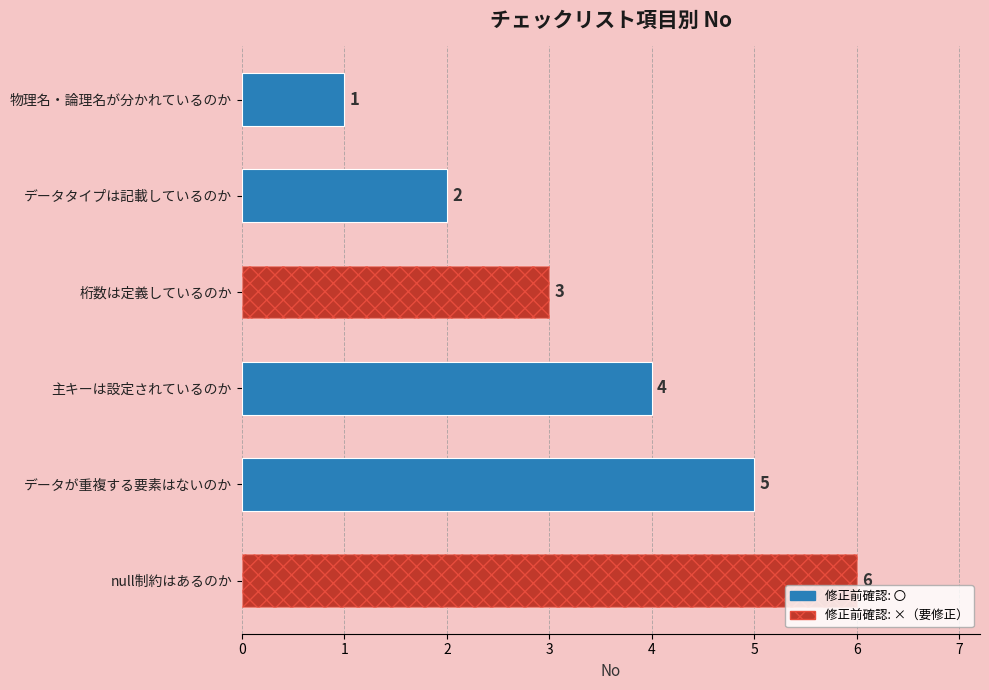

What is the change in value from データタイプは記載しているのか to データが重複する要素はないのか?

+3